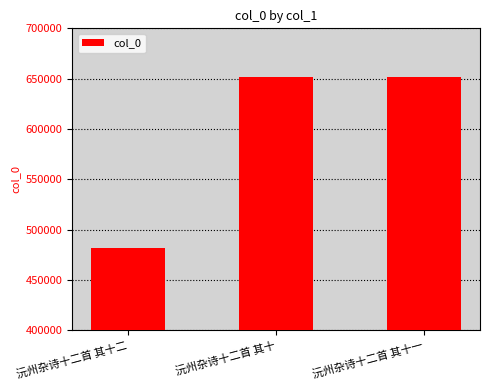

The value at 沅州杂诗十二首 其十二 is 481755. True or false?

True